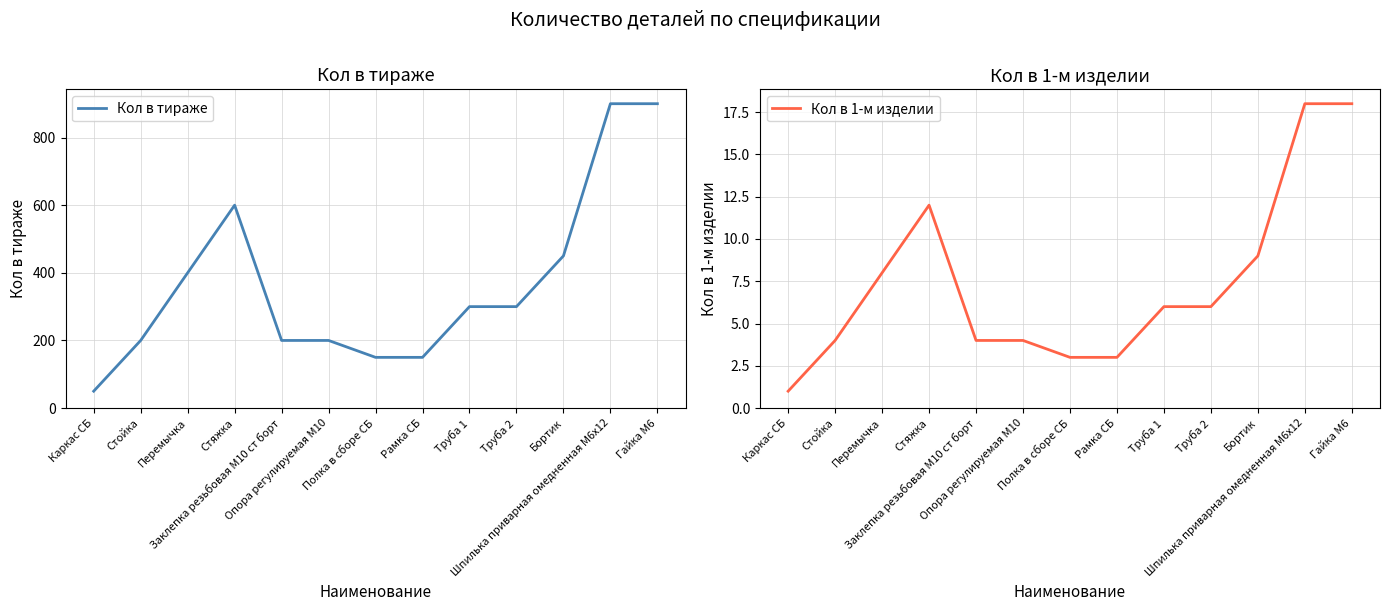

At which label does Кол в тираже reach its peak?

Шпилька приварная омедненная М6х12